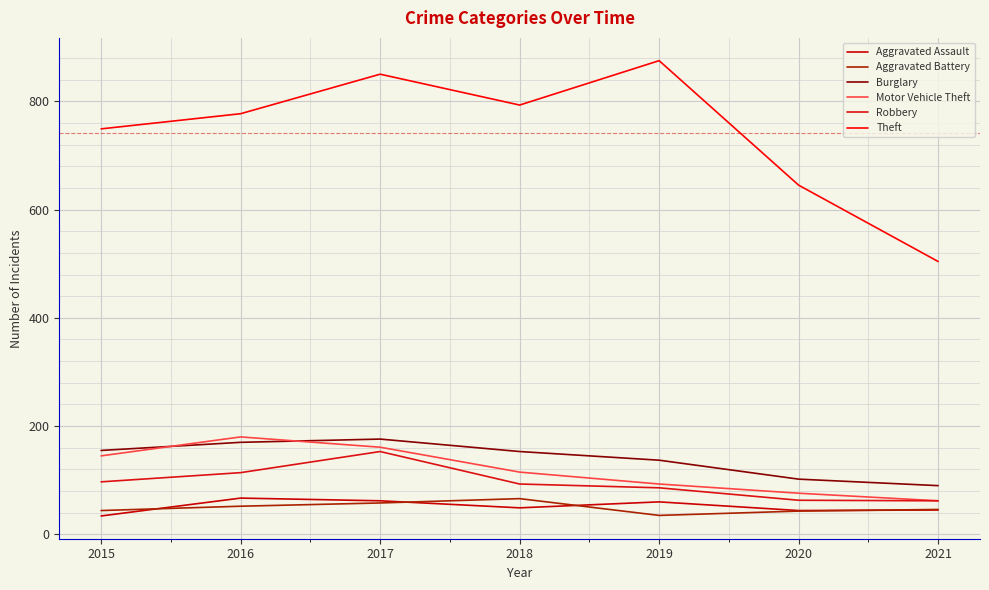

What is the value of the Burglary point at the 3rd from the left?

176